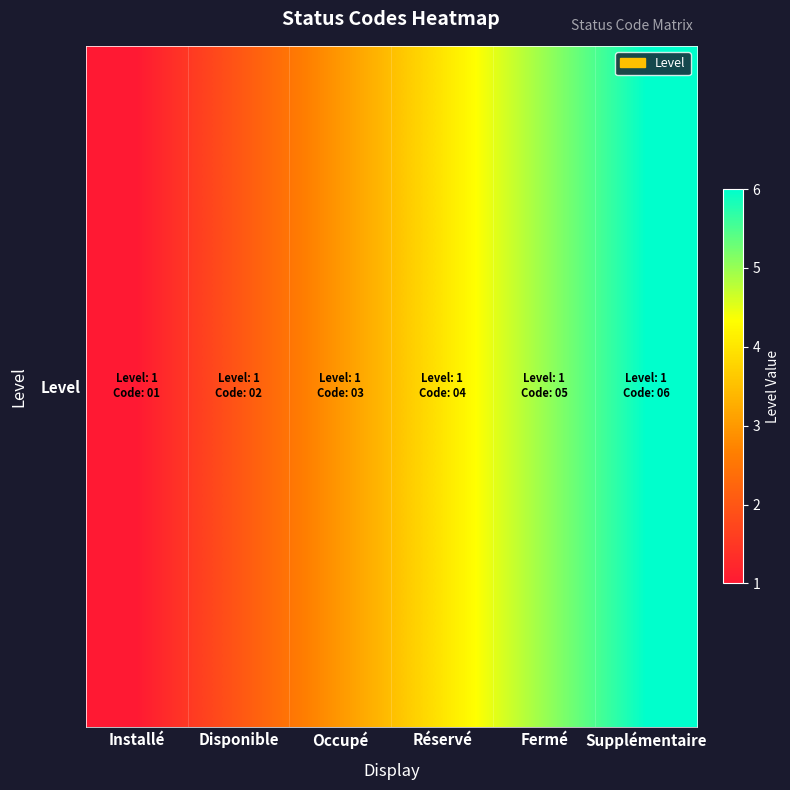

What is the ratio of the value at Fermé to the value at Supplémentaire?

0.8